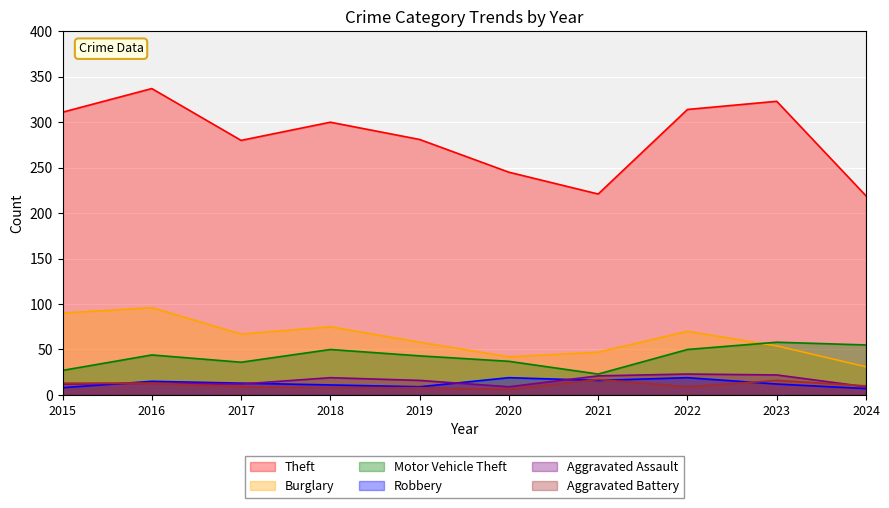

Does the chart display data point markers on the line(s)?

No